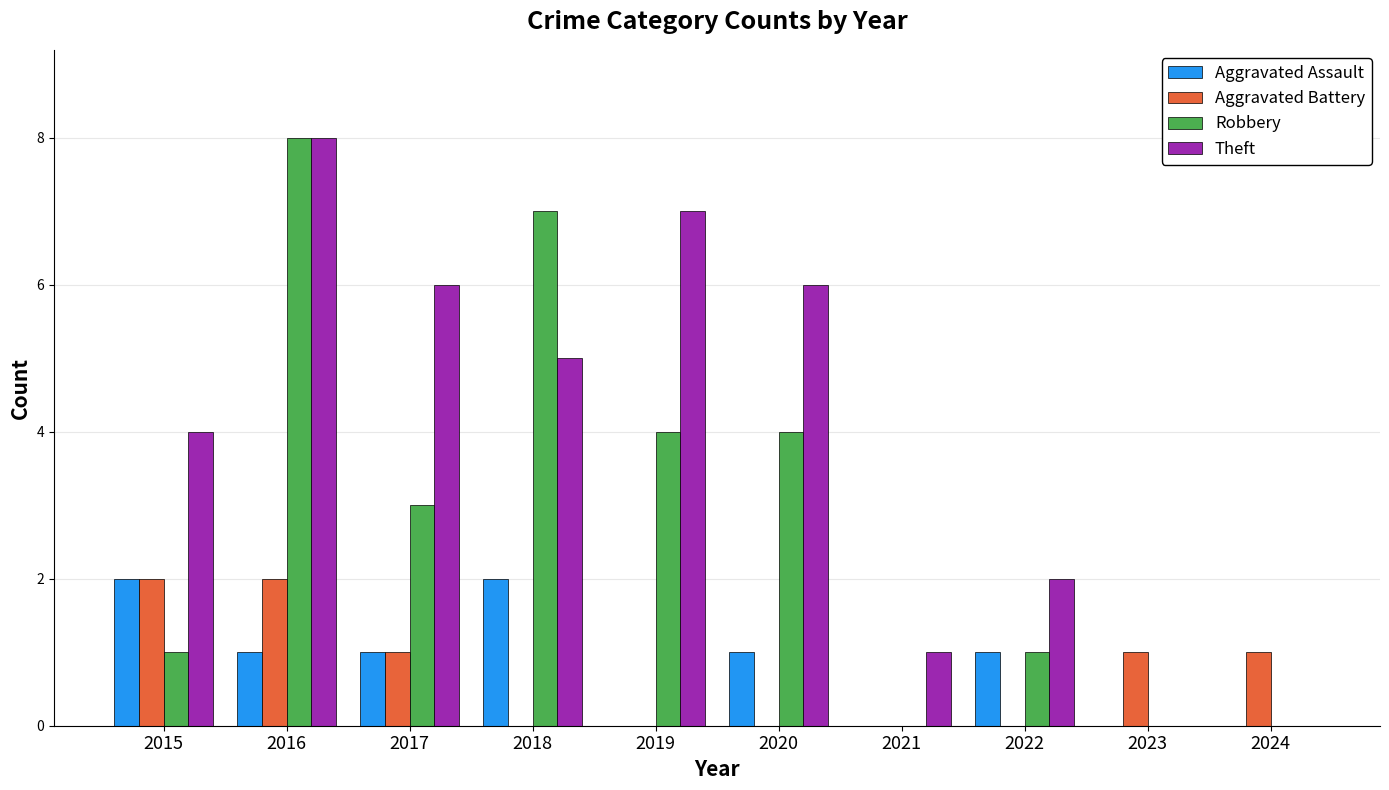

How many distinct data groups are displayed?

4